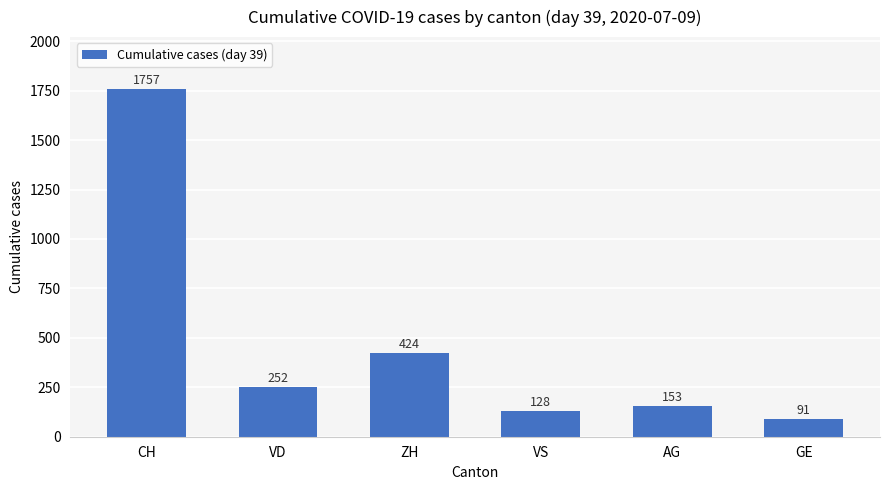

How many data points are less than 252?

3